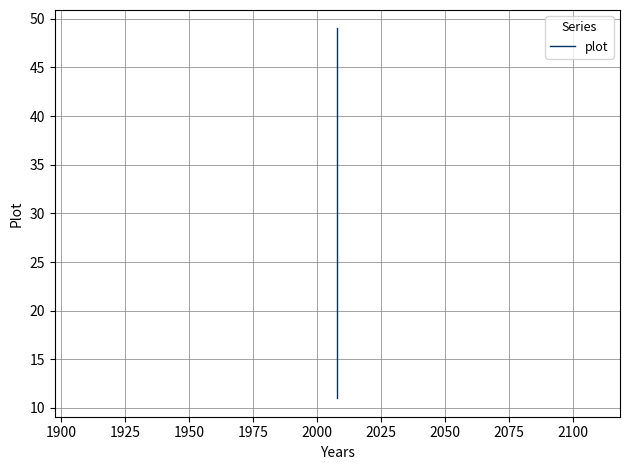

What is the maximum value shown in the chart?

49